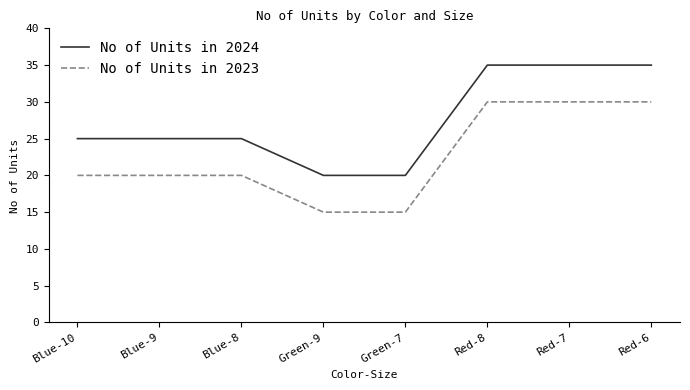

What is the greatest value displayed?

35